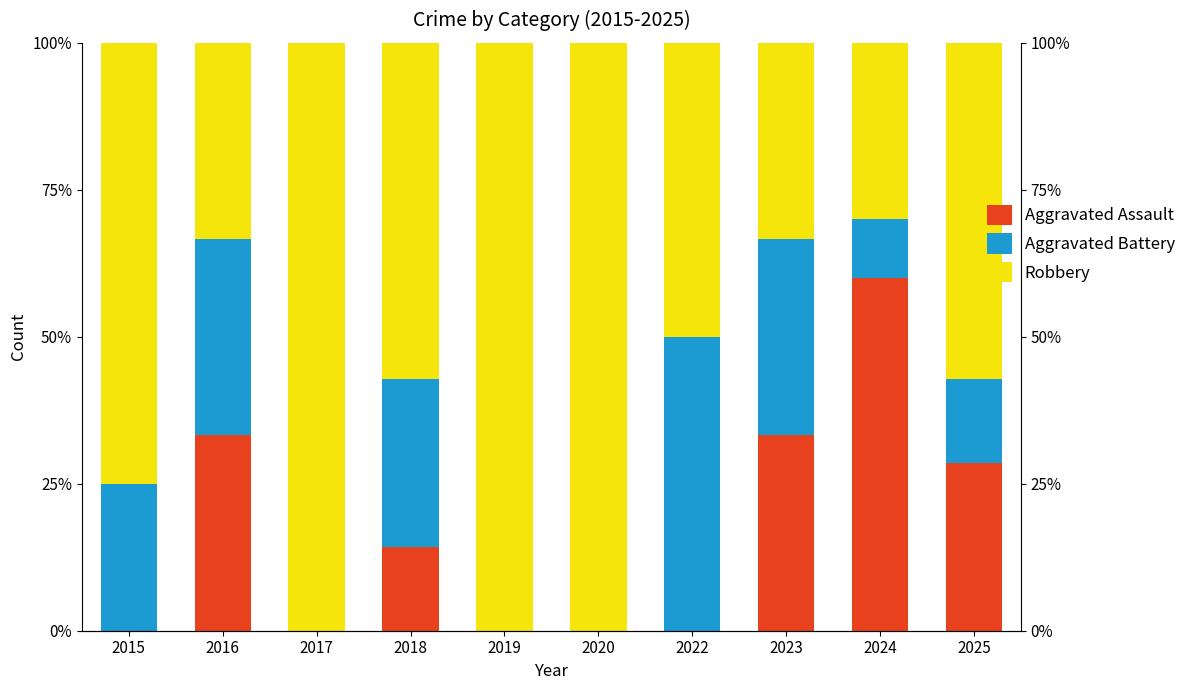

What is the value of the Robbery bar at the 8th from the left?

33.3